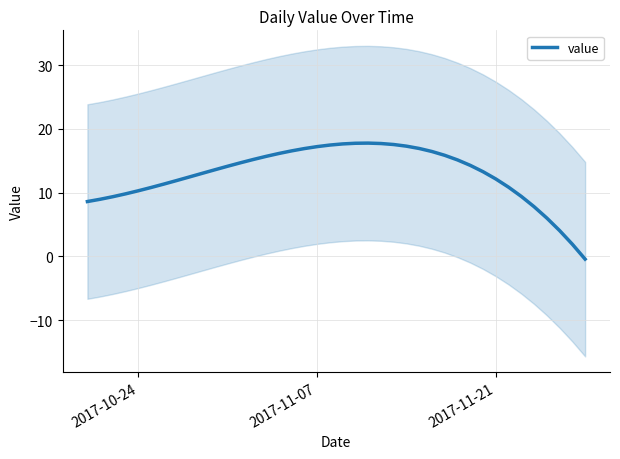

True or false: the data shows 10.7 at 2017-11-07.

False